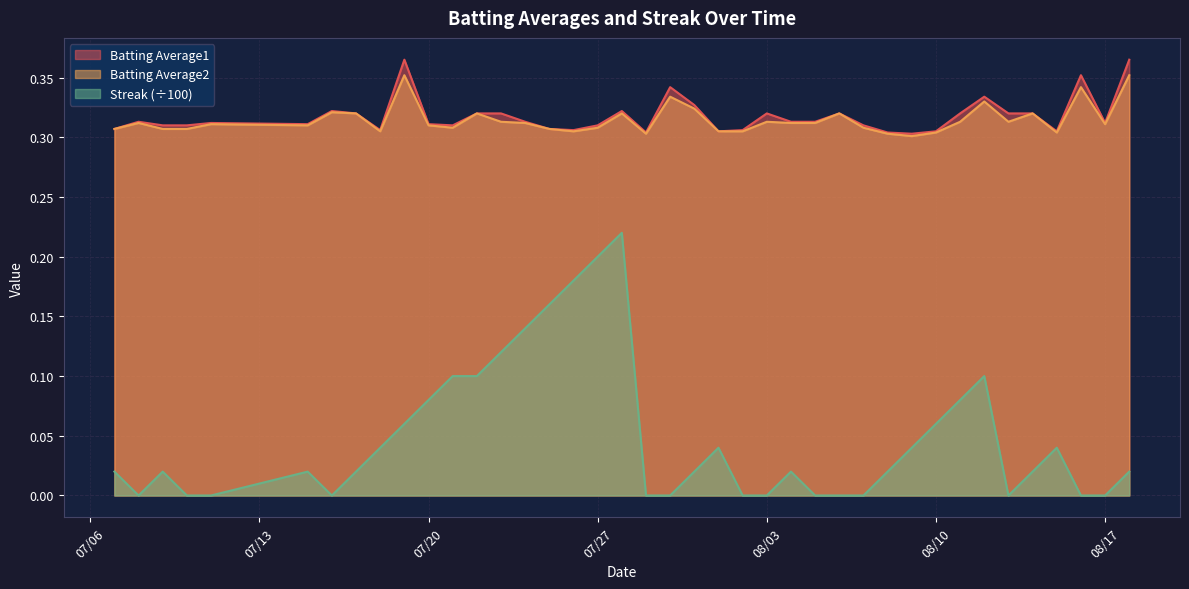

What is the difference between the second highest and minimum values in the Streak series?

0.2